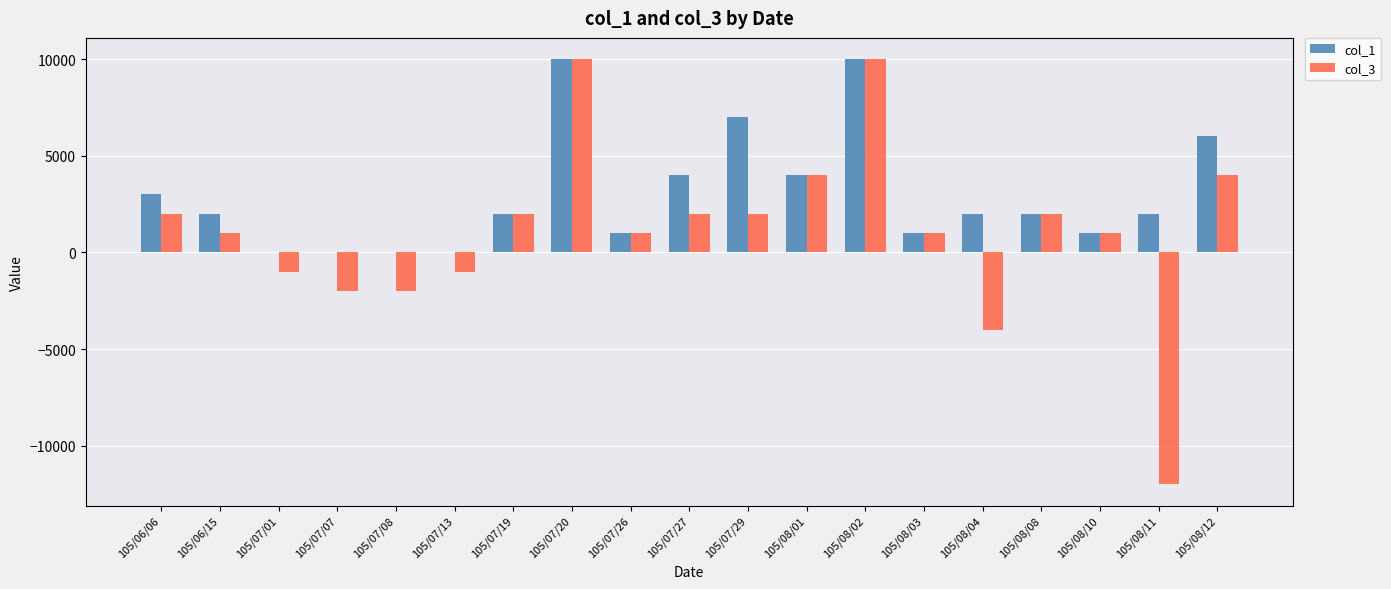

The value of col_1 at 105/08/10 is 1000. True or false?

True